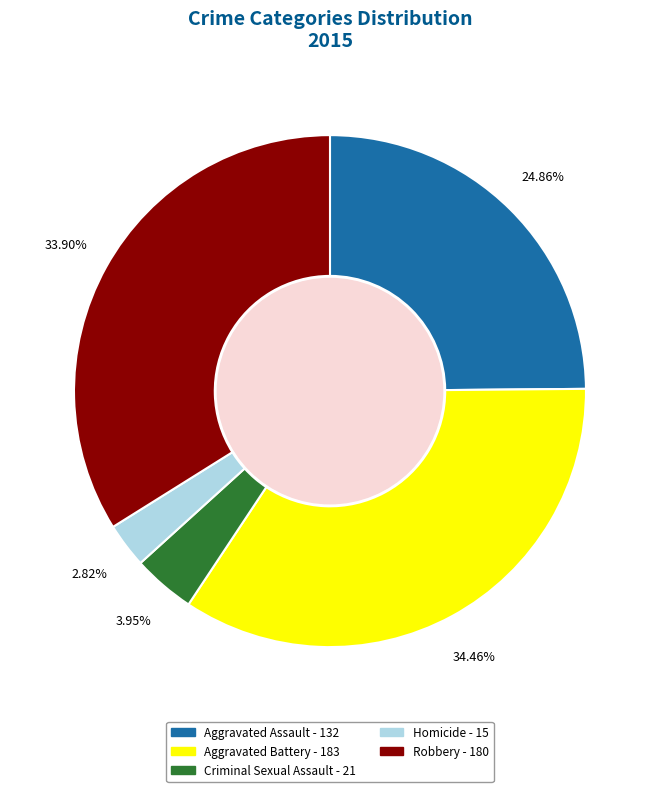

How many slices are in this pie chart?

5